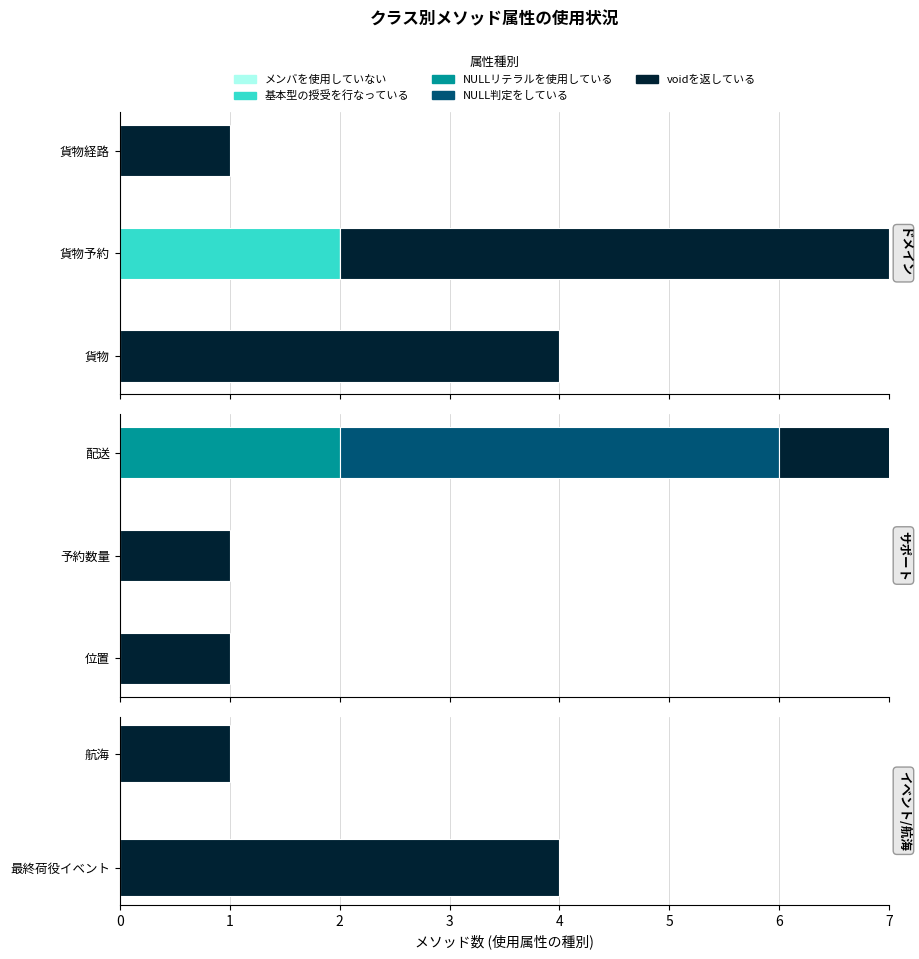

Which series has the largest total across all categories?

voidを返している